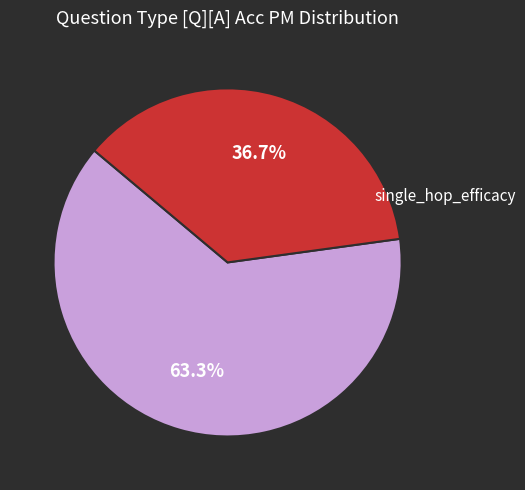

Is there any slice that represents more than half of the pie?

Yes